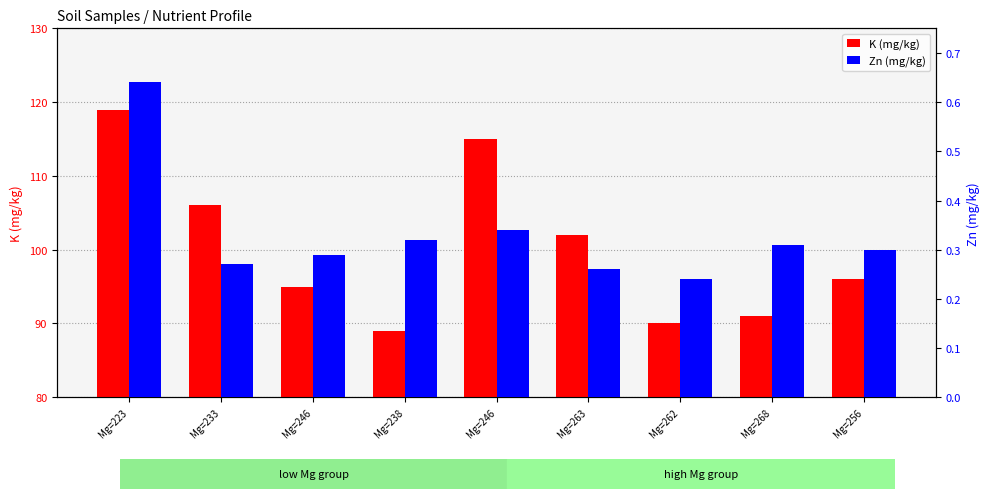

How many Zn (mg/kg) values are between 0 and 1?

9